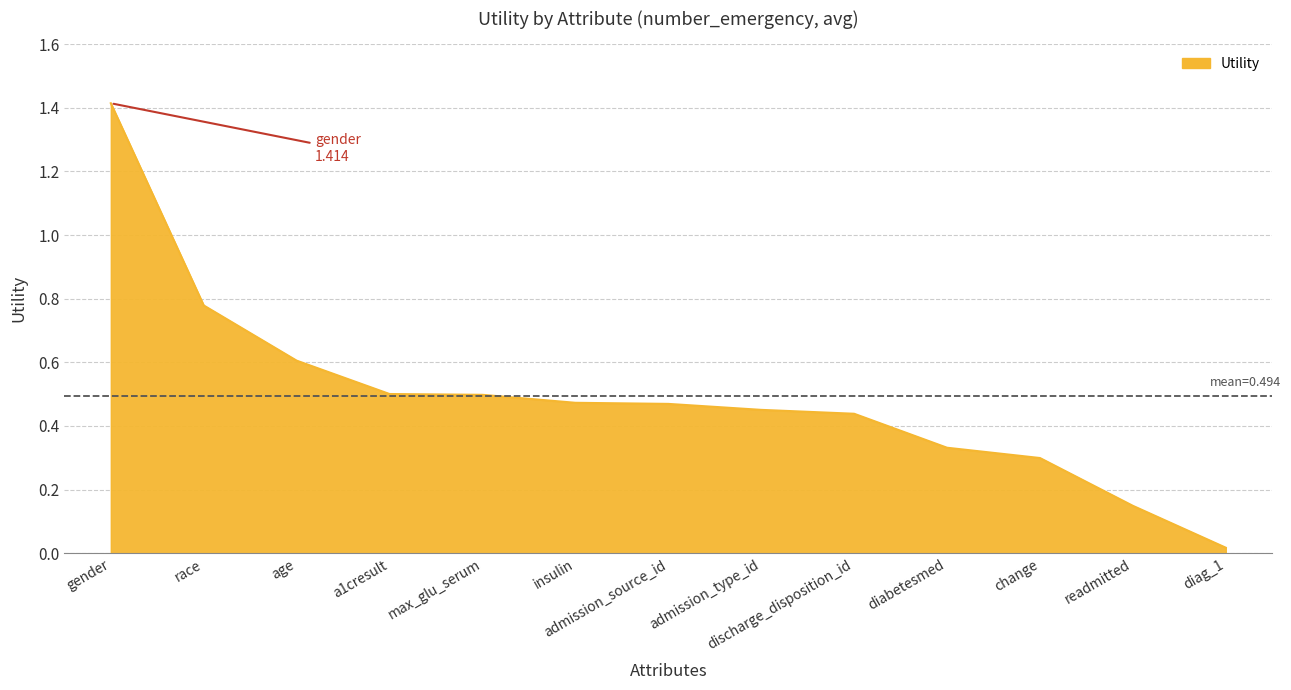

Which label corresponds to the smallest value in the chart?

diag_1